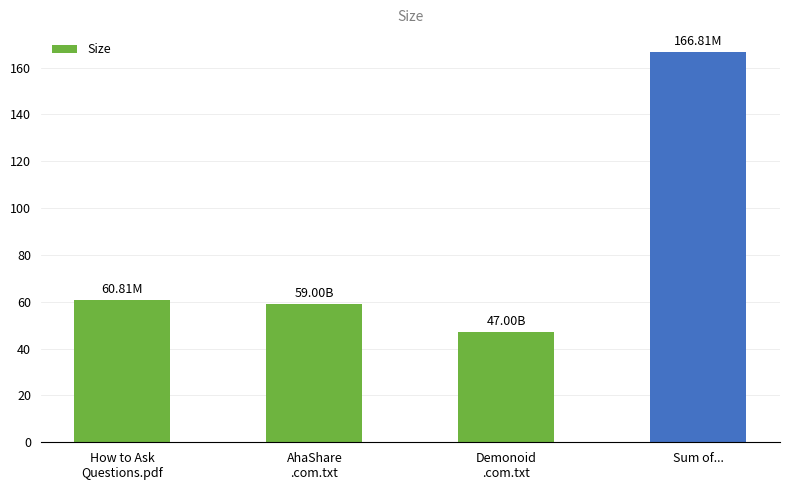

What is the change in value from Demonoid
.com.txt to Sum of...?

+119.8